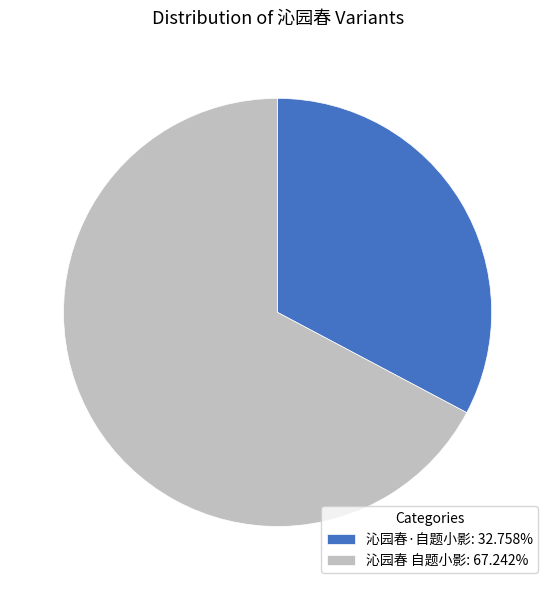

Rank the categories by value from highest to lowest.

沁园春 自题小影, 沁园春·自题小影